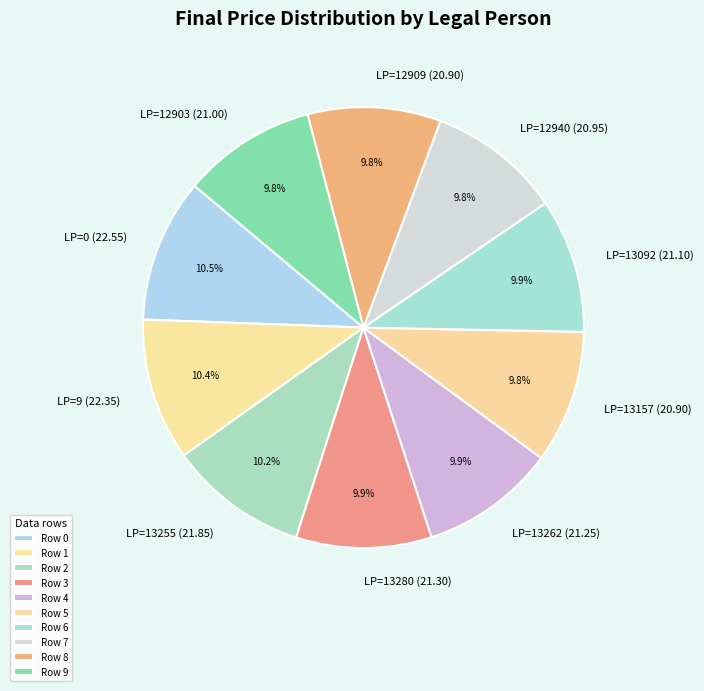

Approximately how many times larger is the value at LP=12909 (20.90) compared to LP=13157 (20.90)?

1.0